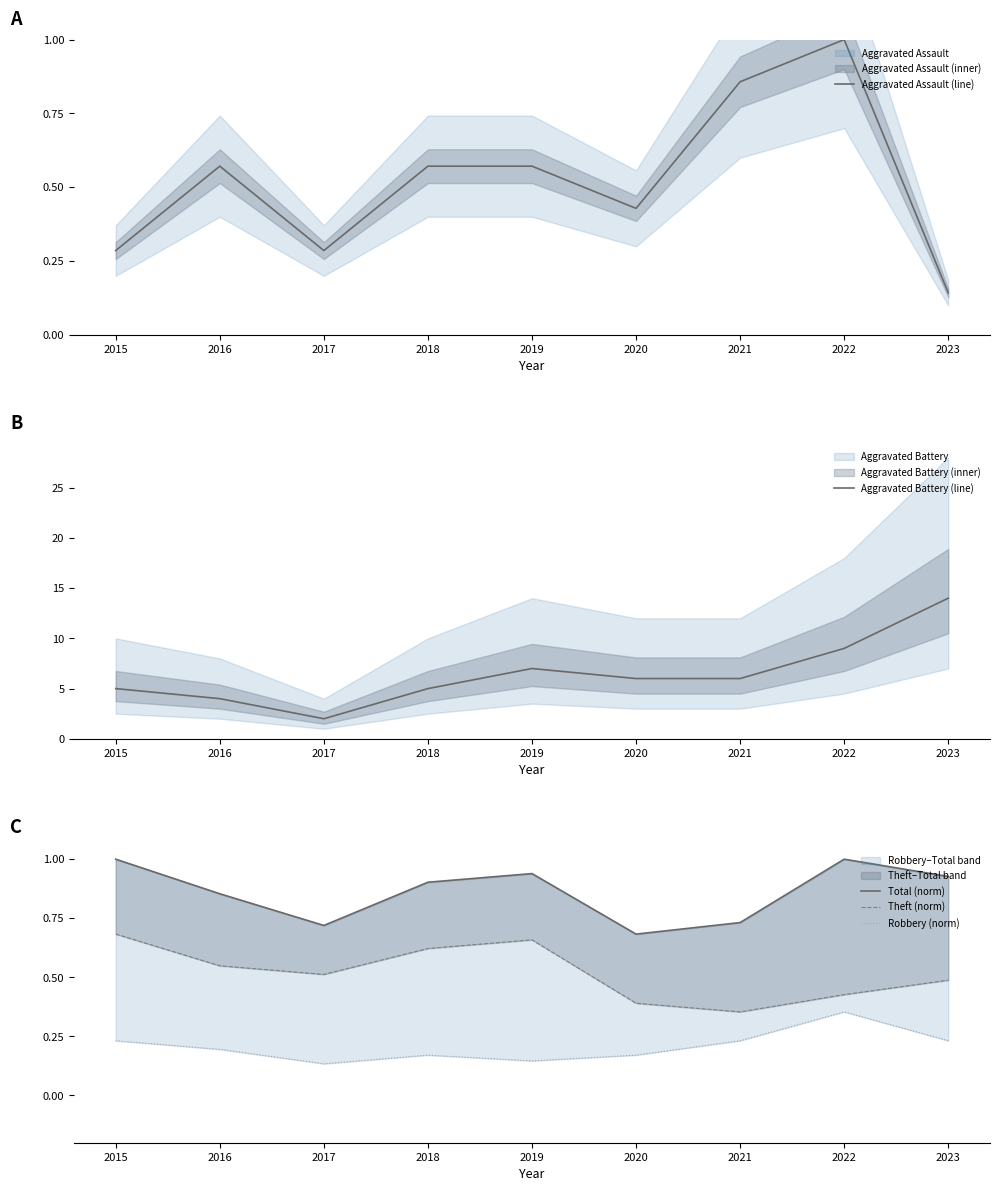

How many series are shown in this chart?

5